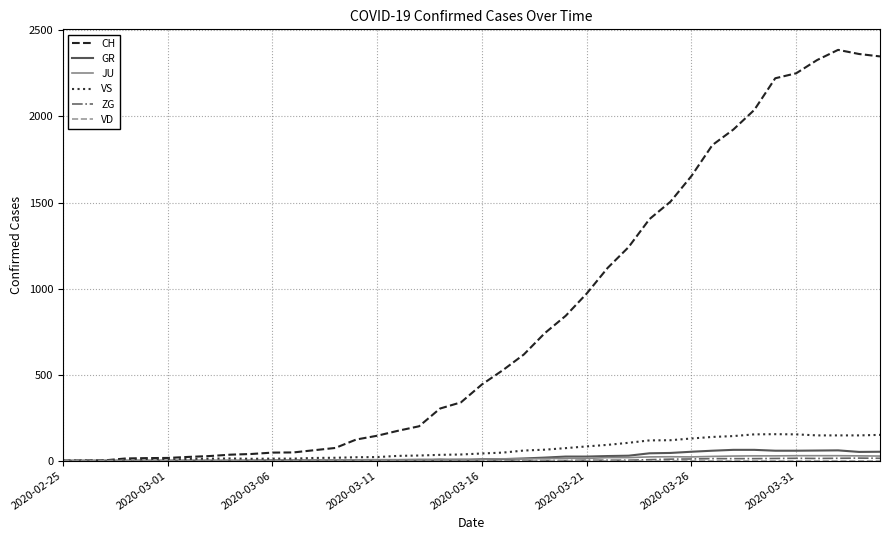

Which series has the largest range (max minus min)?

CH